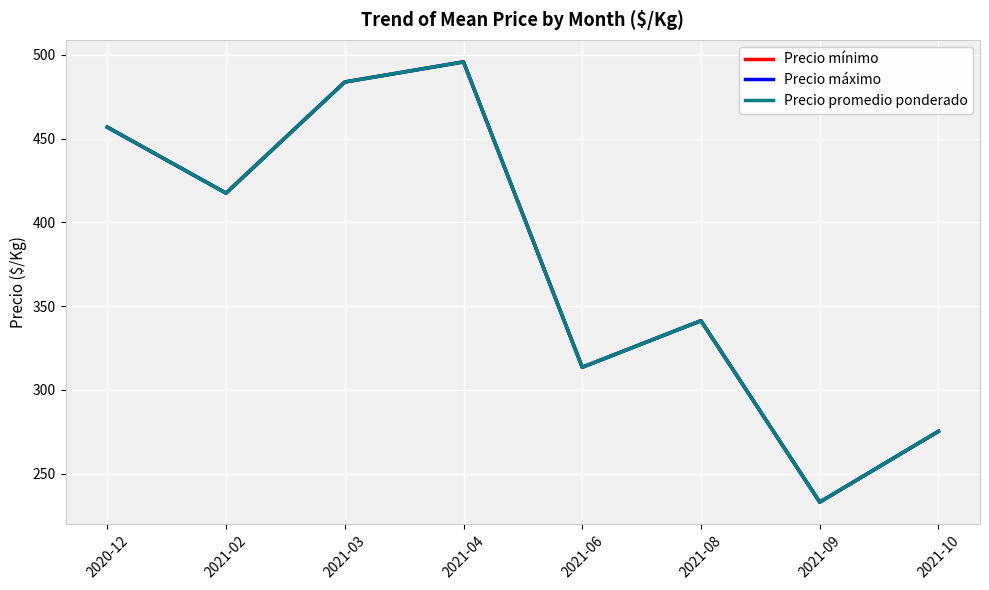

Does the chart display data point markers on the line(s)?

No